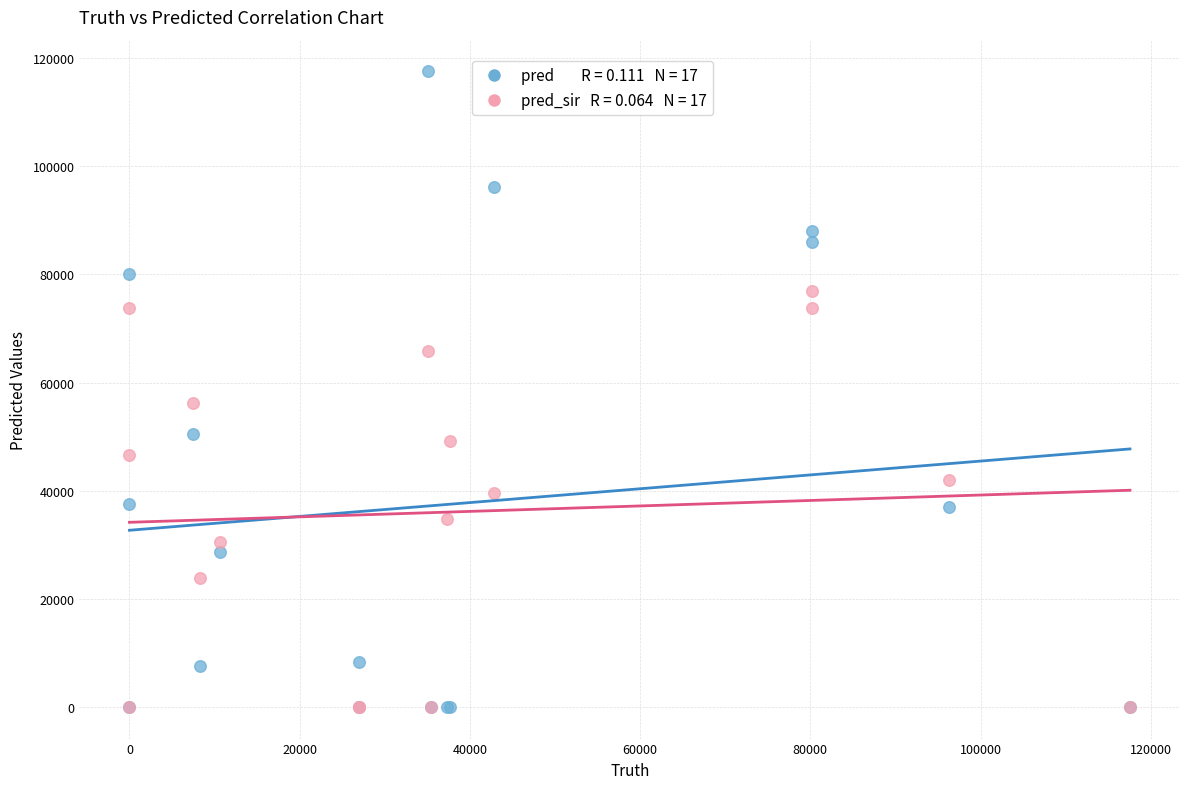

Across all series, what Y value is closest to 58780?

56198.0